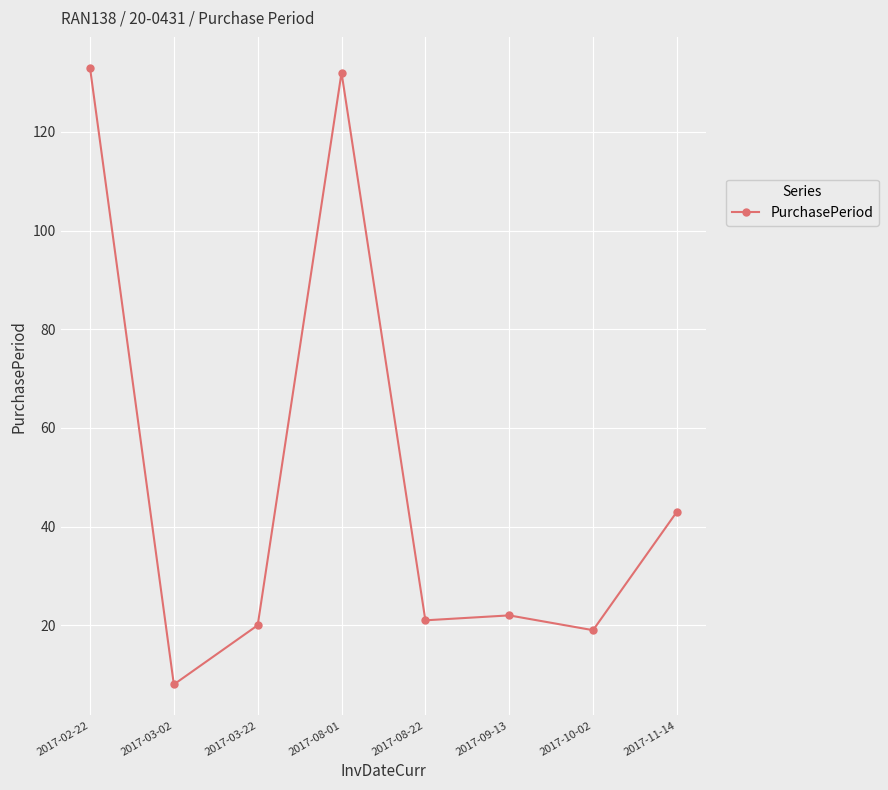

What position from the left is 2017-03-02?

2